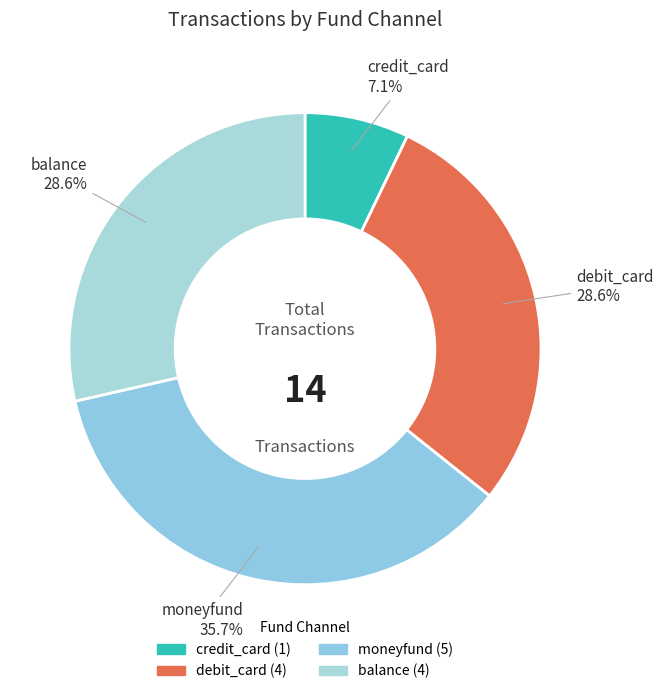

To the nearest percent, what is the difference between the largest and smallest slice percentages?

29%